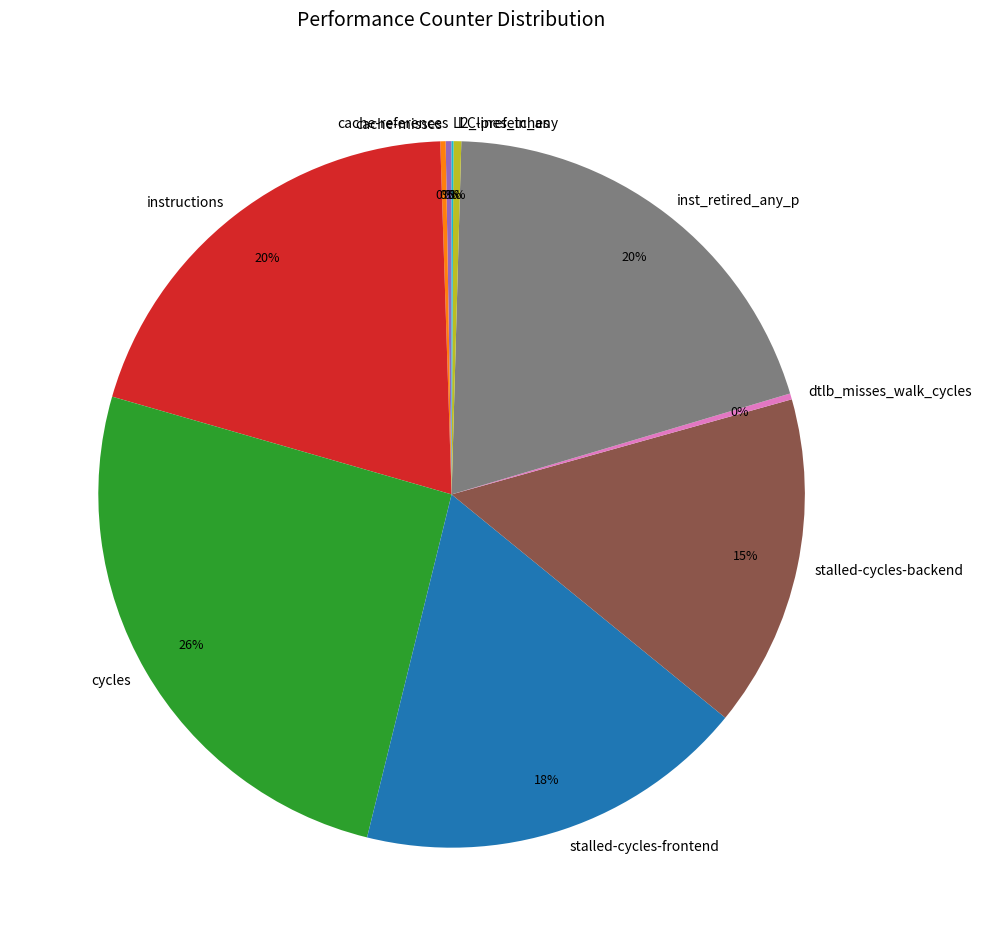

What is the ratio of the value at instructions to the value at stalled-cycles-backend?

1.3